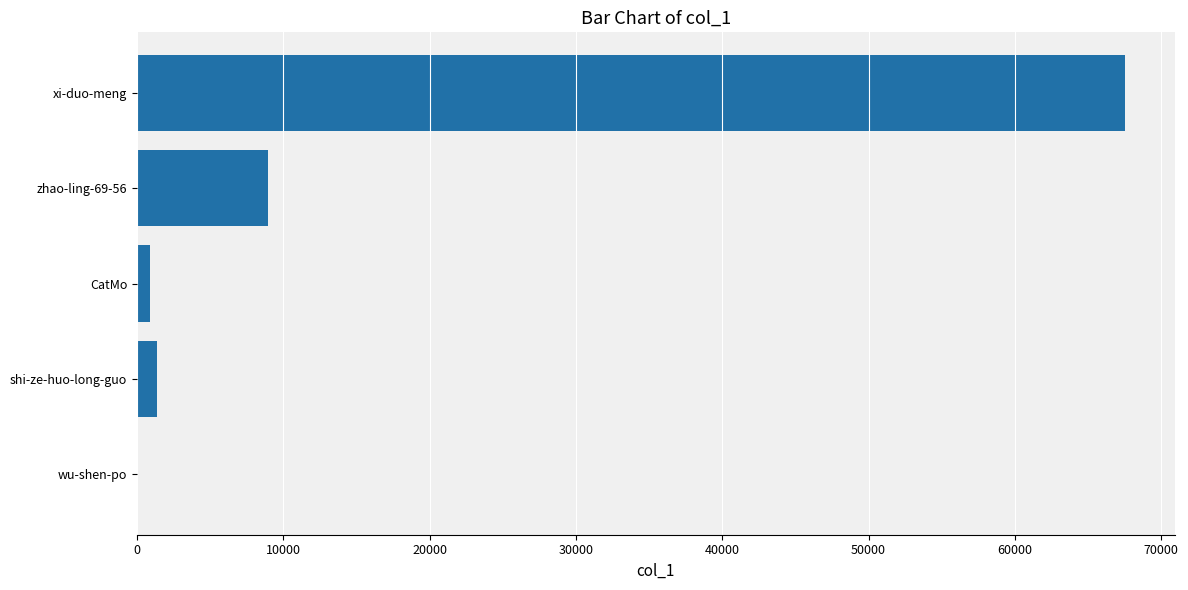

At which category does the chart reach its peak across all series?

xi-duo-meng